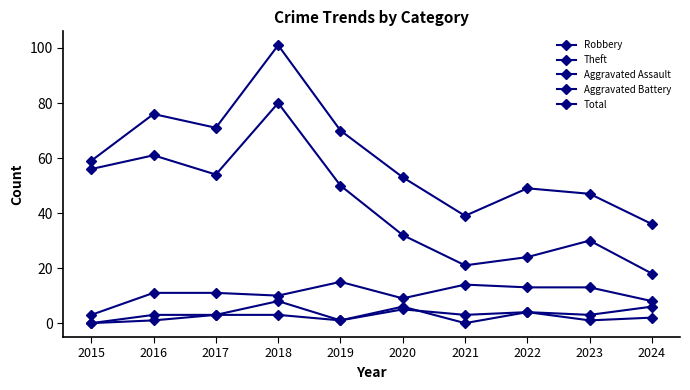

Reading left to right, extract all data points from this chart.

Robbery: 2015=3	2016=11	2017=11	2018=10	2019=15	2020=9	2021=14	2022=13	2023=13	2024=8
Theft: 2015=56	2016=61	2017=54	2018=80	2019=50	2020=32	2021=21	2022=24	2023=30	2024=18
Aggravated Assault: 2015=0	2016=3	2017=3	2018=3	2019=1	2020=6	2021=0	2022=4	2023=1	2024=2
Aggravated Battery: 2015=0	2016=1	2017=3	2018=8	2019=1	2020=5	2021=3	2022=4	2023=3	2024=6
Total: 2015=59	2016=76	2017=71	2018=101	2019=70	2020=53	2021=39	2022=49	2023=47	2024=36